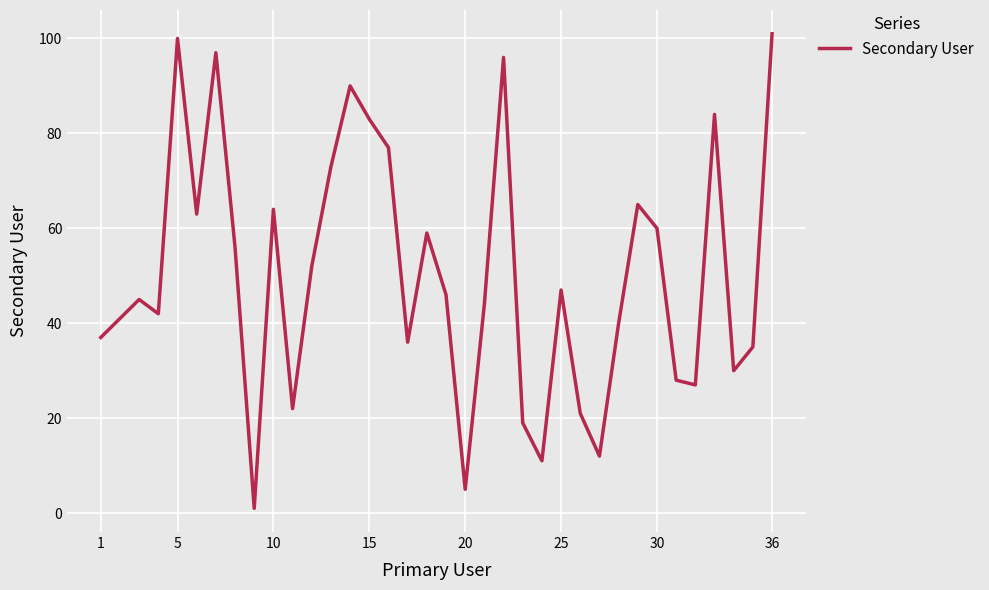

What is the difference between the maximum and minimum values?

100